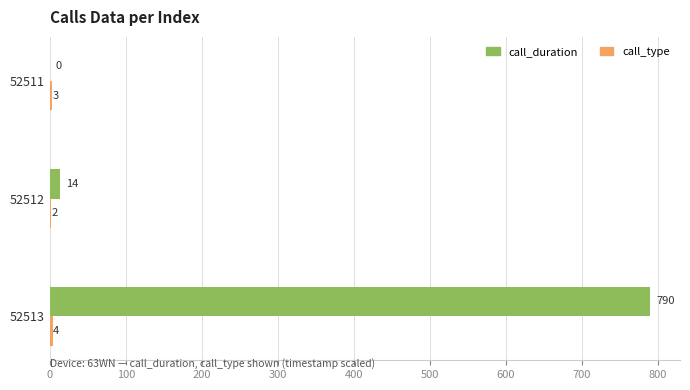

The call_duration series shows 14 at 52512. True or false?

True